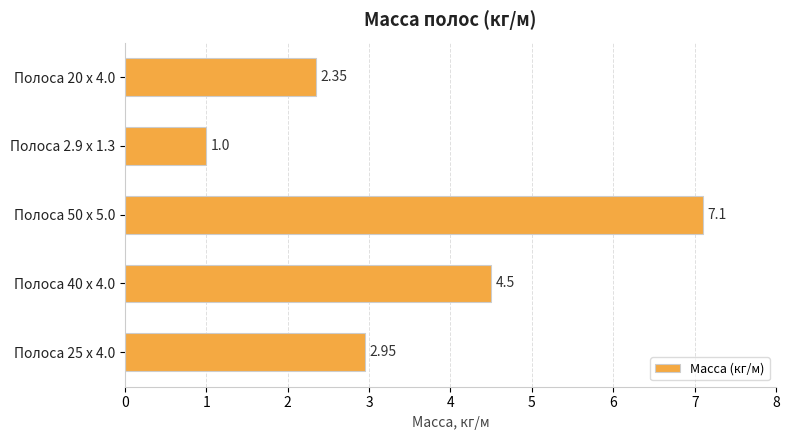

What is the minimum value shown in the chart?

1.0